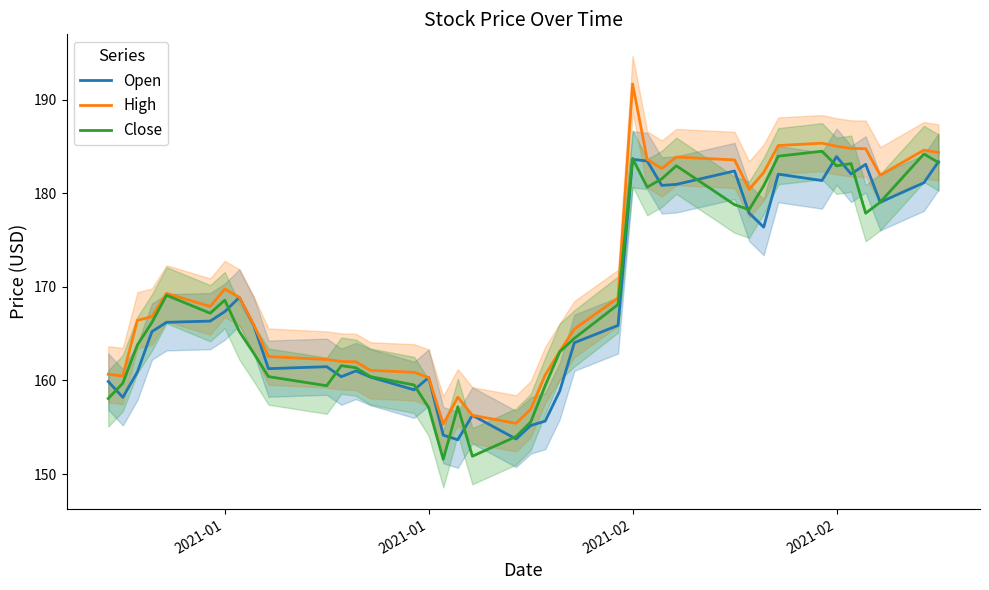

How many data points does each series have?

40